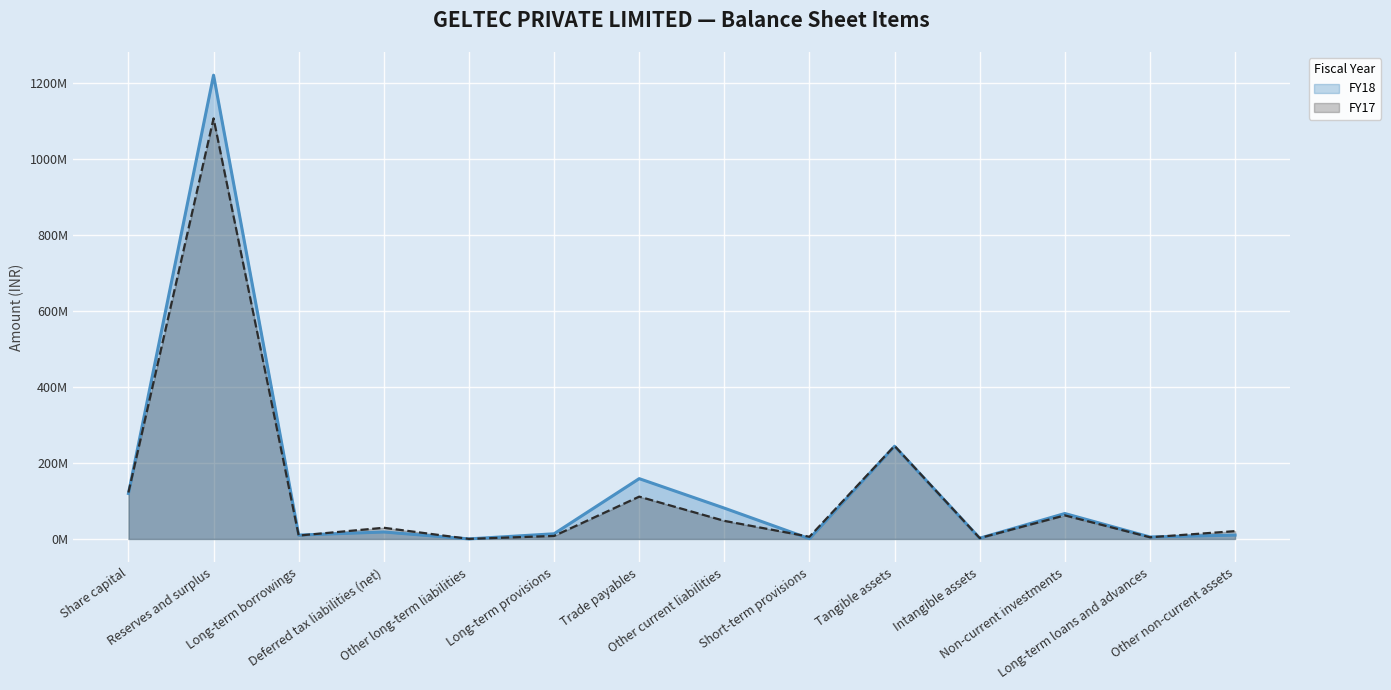

Between which two adjacent categories do FY17 and FY18 first intersect?

Share capital and Reserves and surplus